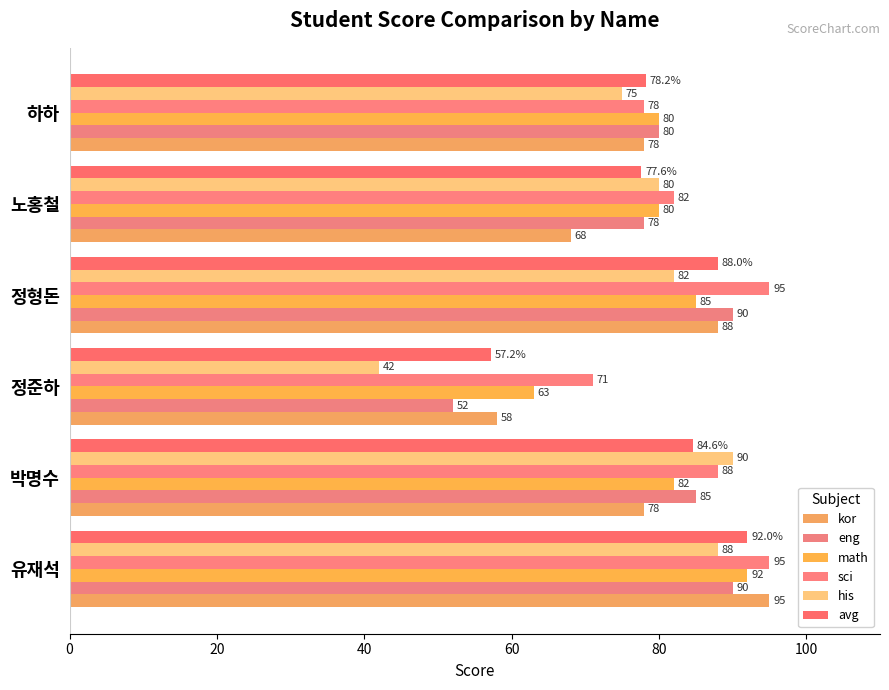

What is the maximum value for his?

90.0